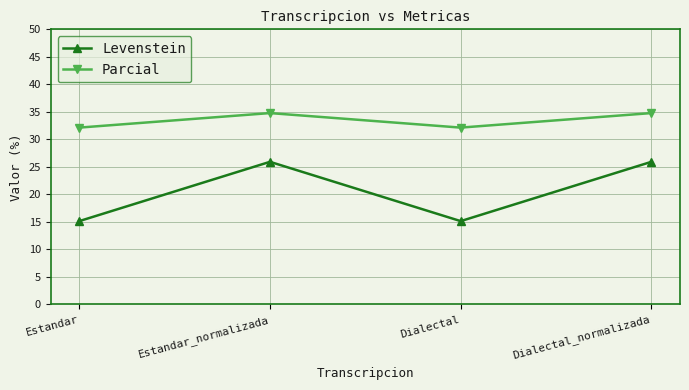

List the series in order of their overall mean, lowest first.

Levenstein, Parcial